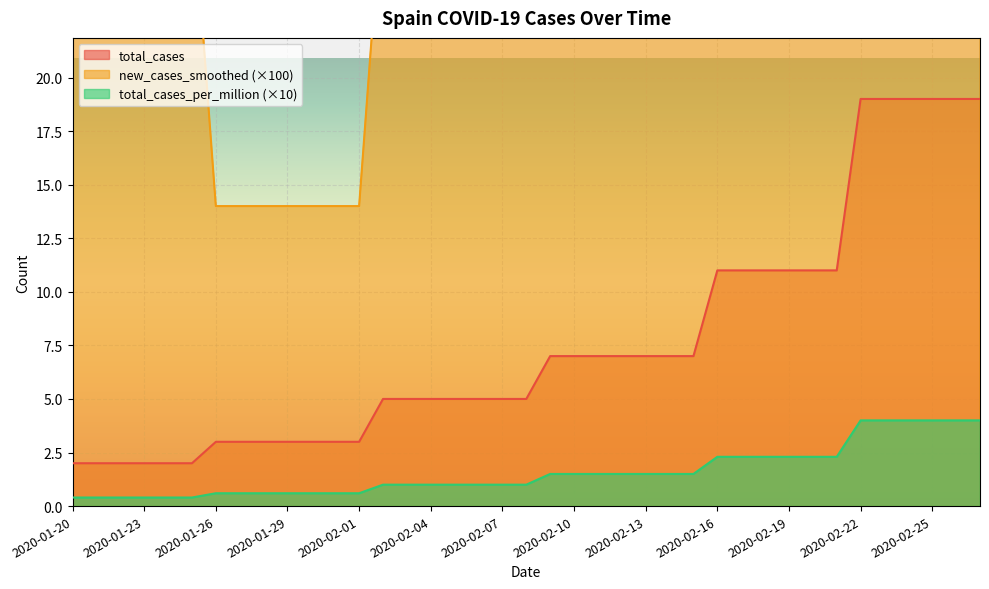

Between 2020-02-11 and 2020-02-13, which series saw the biggest shift?

total_cases